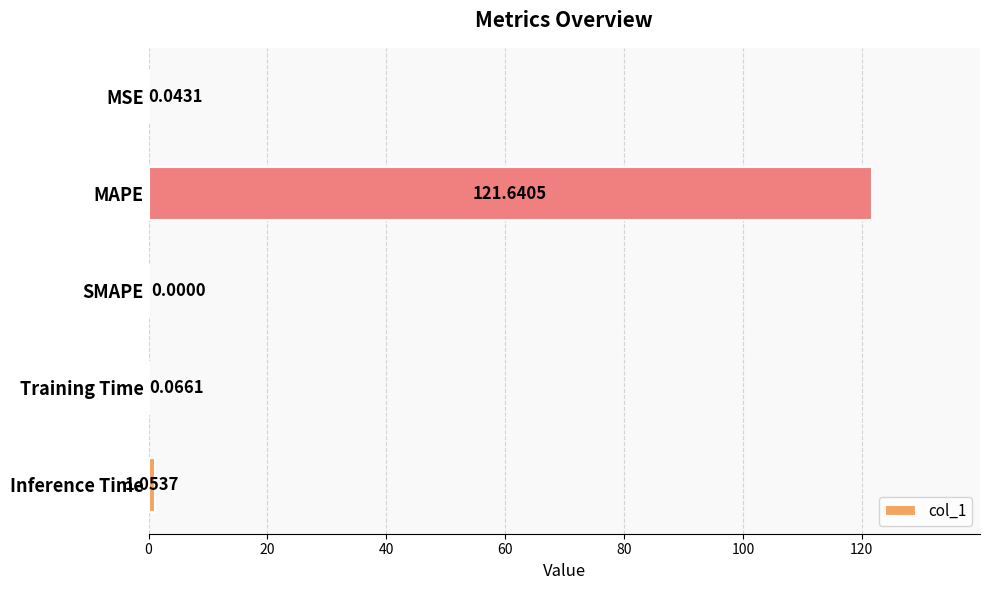

Which label corresponds to the largest value in the chart?

MAPE